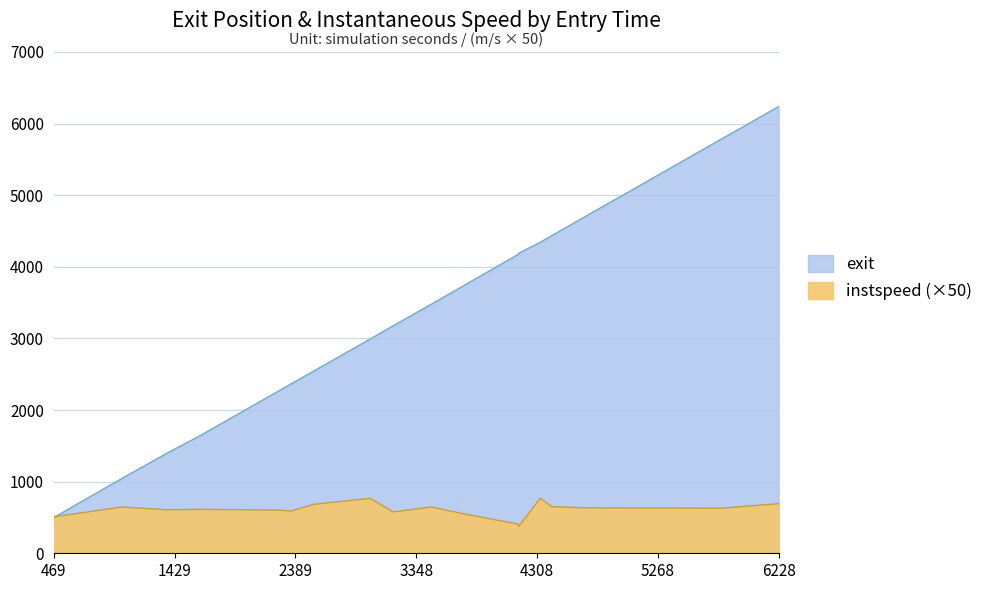

True or false: exit and instspeed intersect in this chart.

True